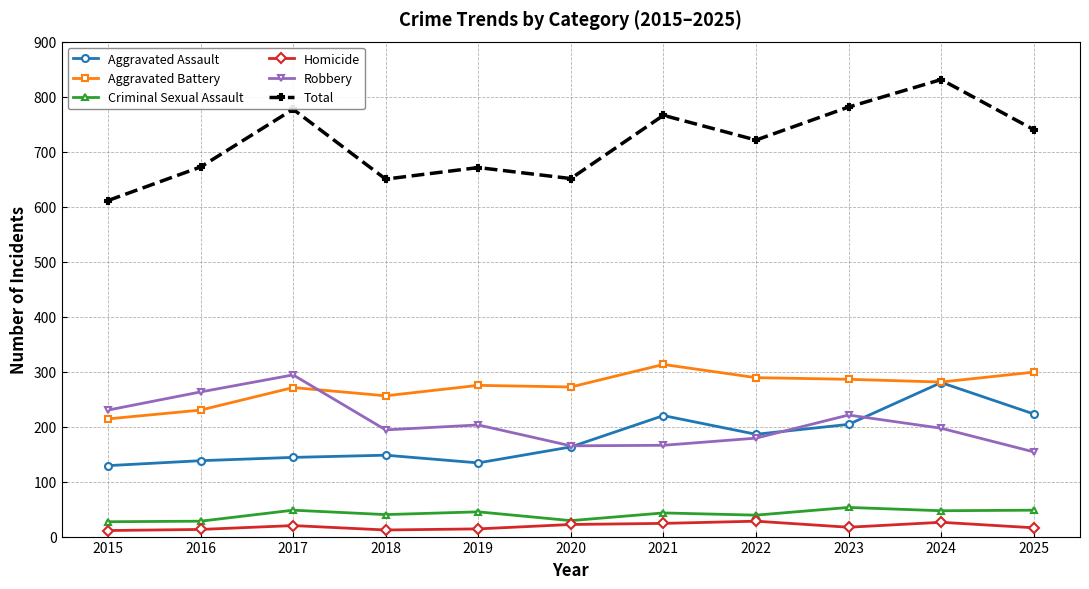

True or false: Aggravated Battery has more than 0 interior local peaks.

True